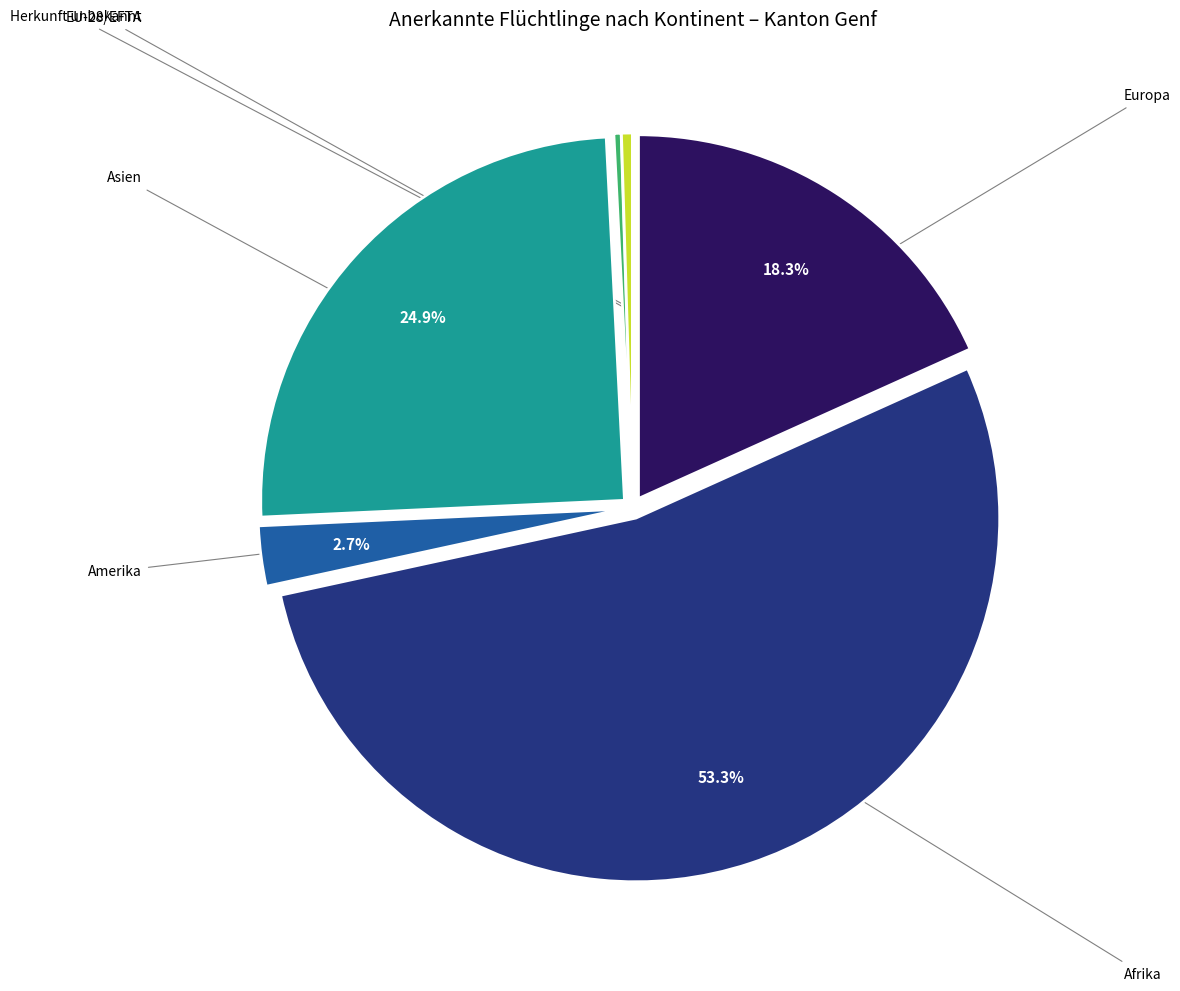

To the nearest percent, what is the difference between the largest and smallest slice percentages?

53%